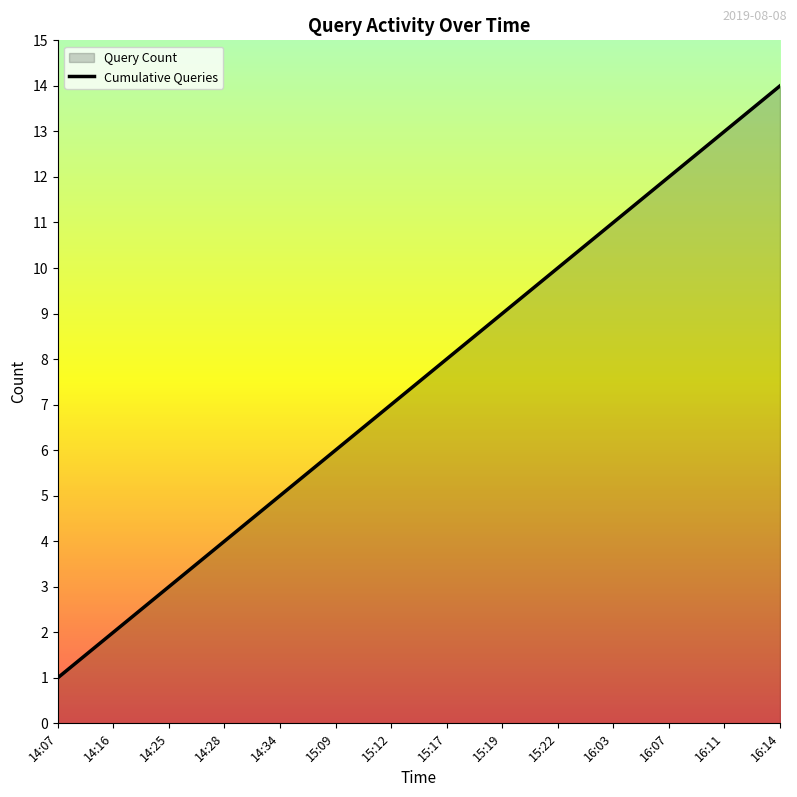

True or false: there are more than 1 points higher than both neighbors.

False